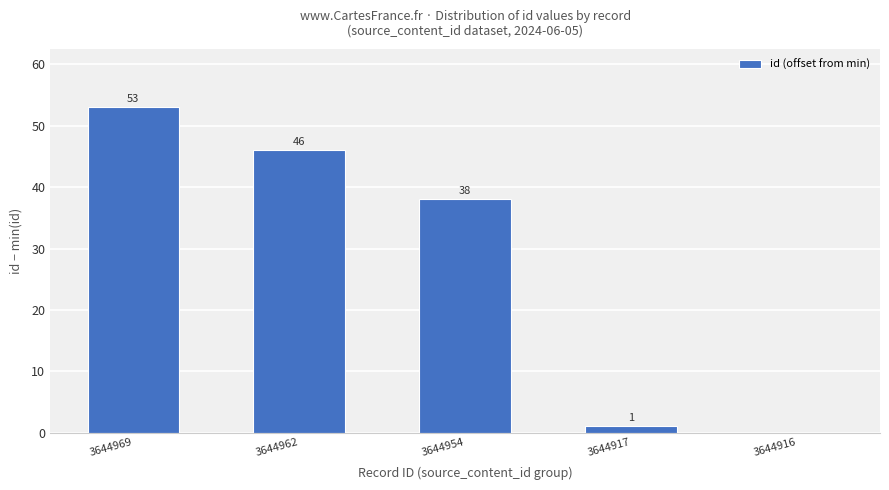

Where is the data nearest to the value 26?

3644954